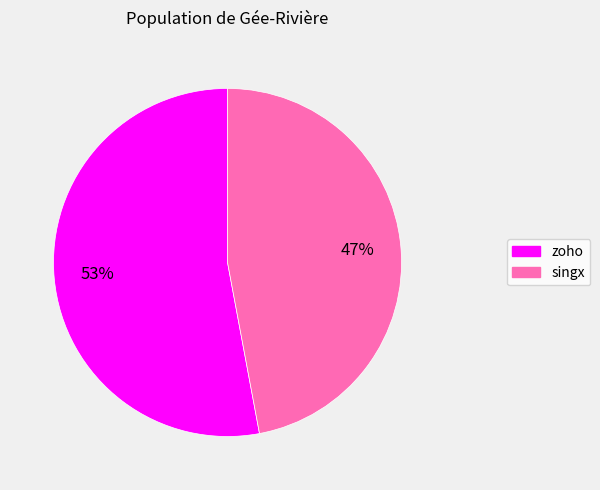

Is singx the majority of the pie?

No